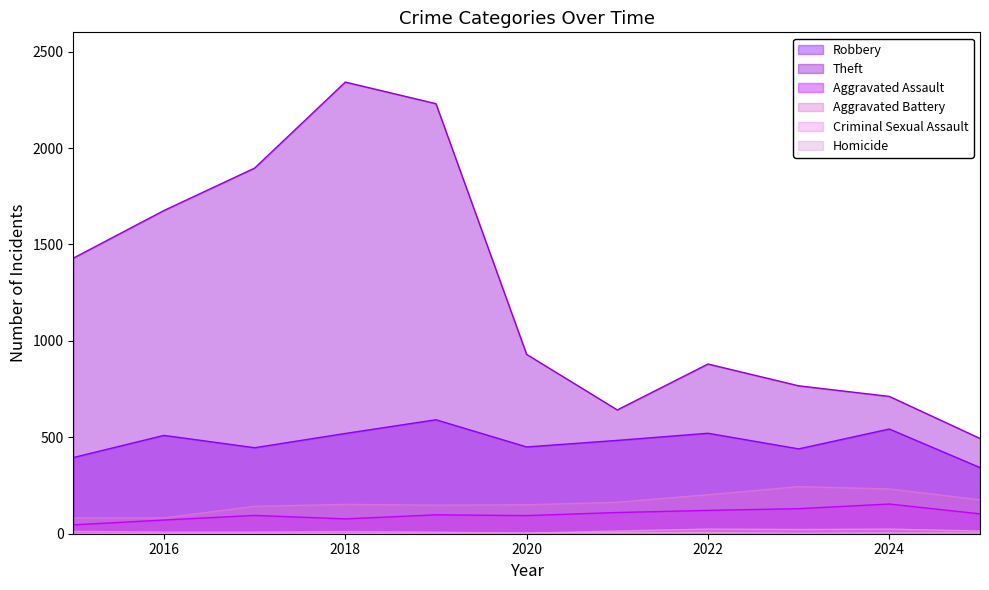

At how many categories does at least one series exceed 1390?

5